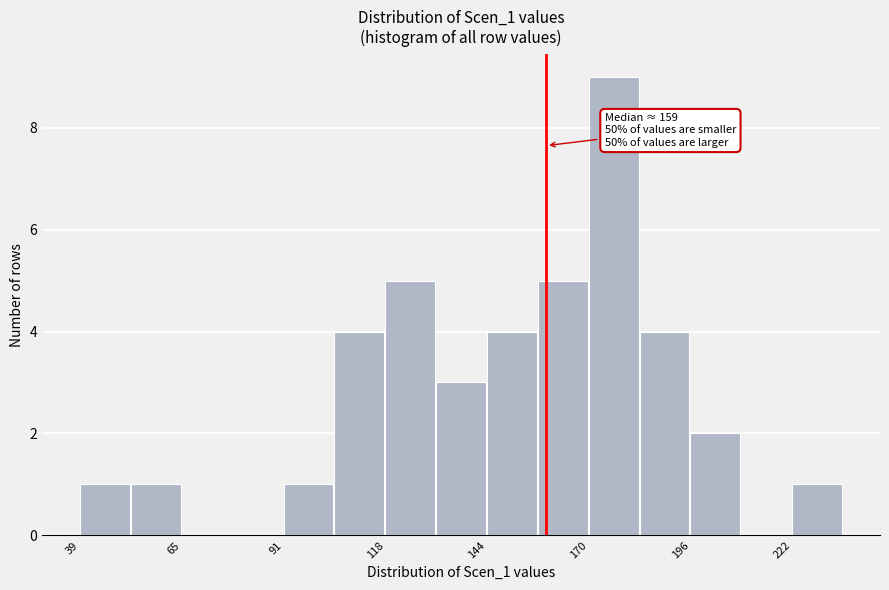

Read against the x-axis, roughly where is the centre of the tallest bar?

175